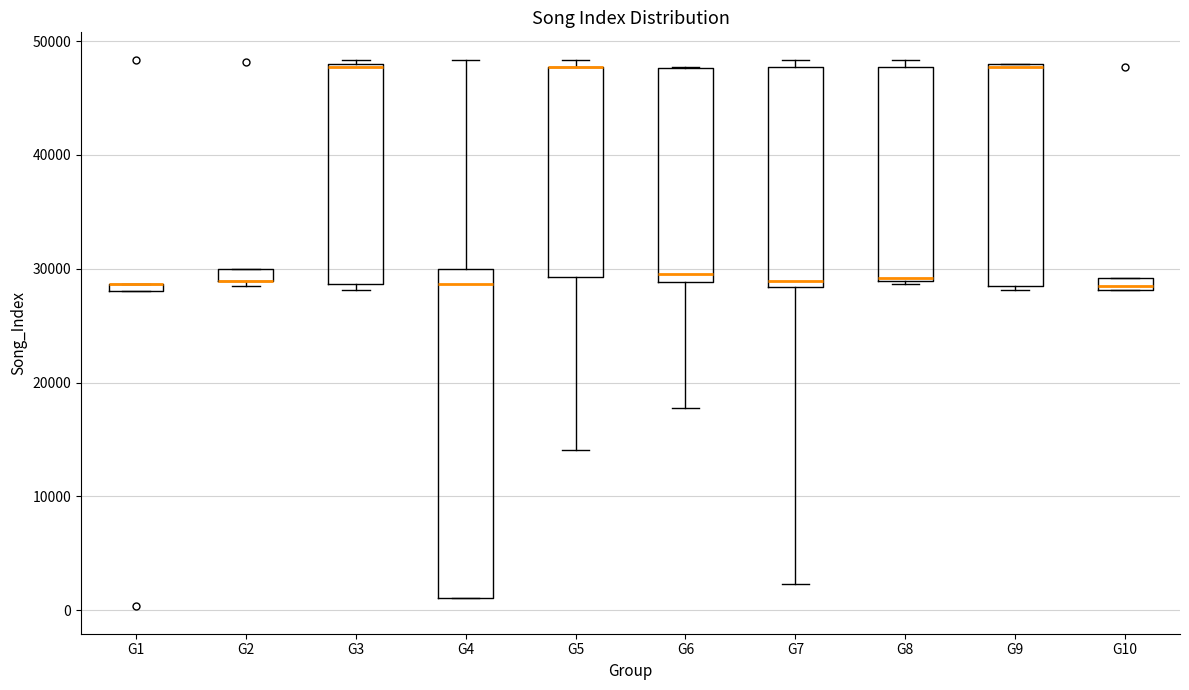

Which box is the tallest, from its lower edge to its upper edge?

G4